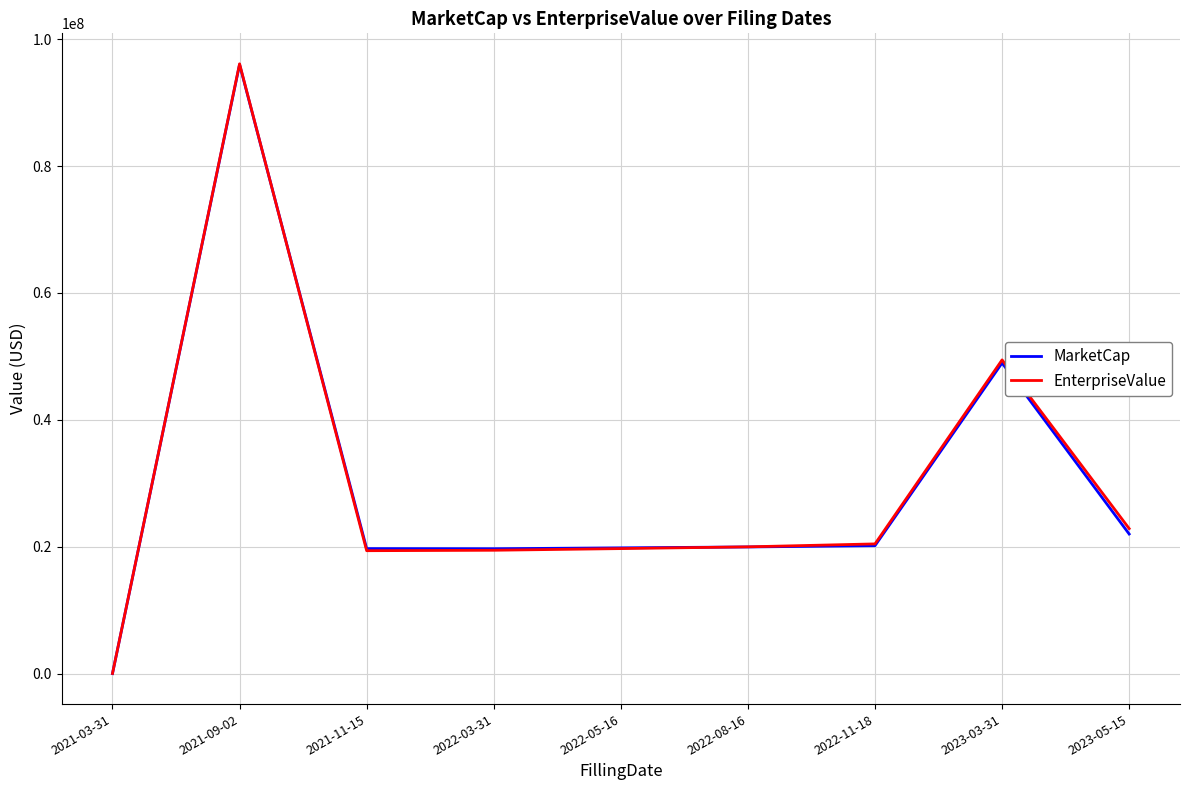

The value of EnterpriseValue at 2022-11-18 is 20441791.0. True or false?

True